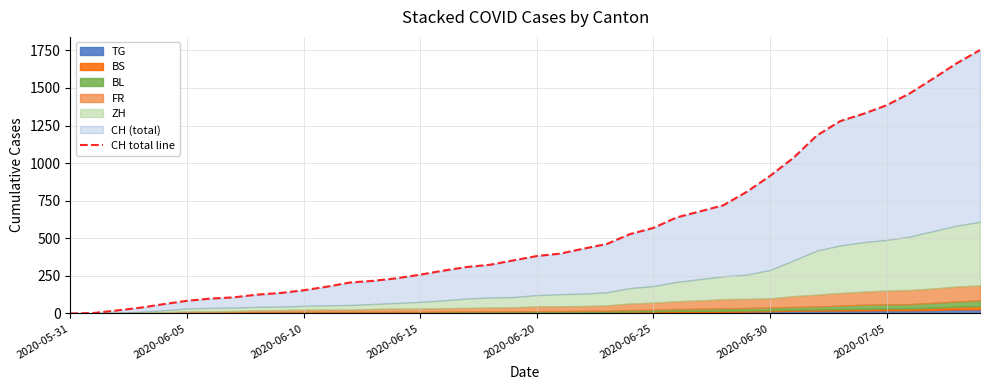

What position from the right is 31?

9